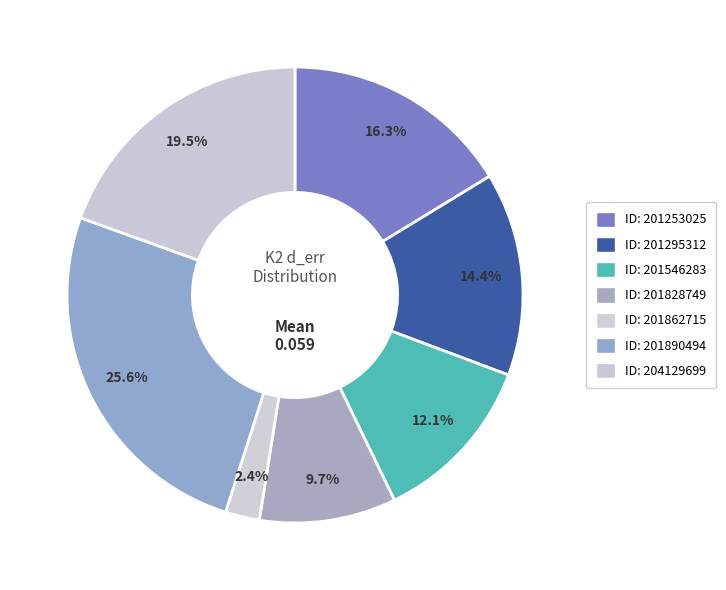

Count the number of slices in the pie.

7